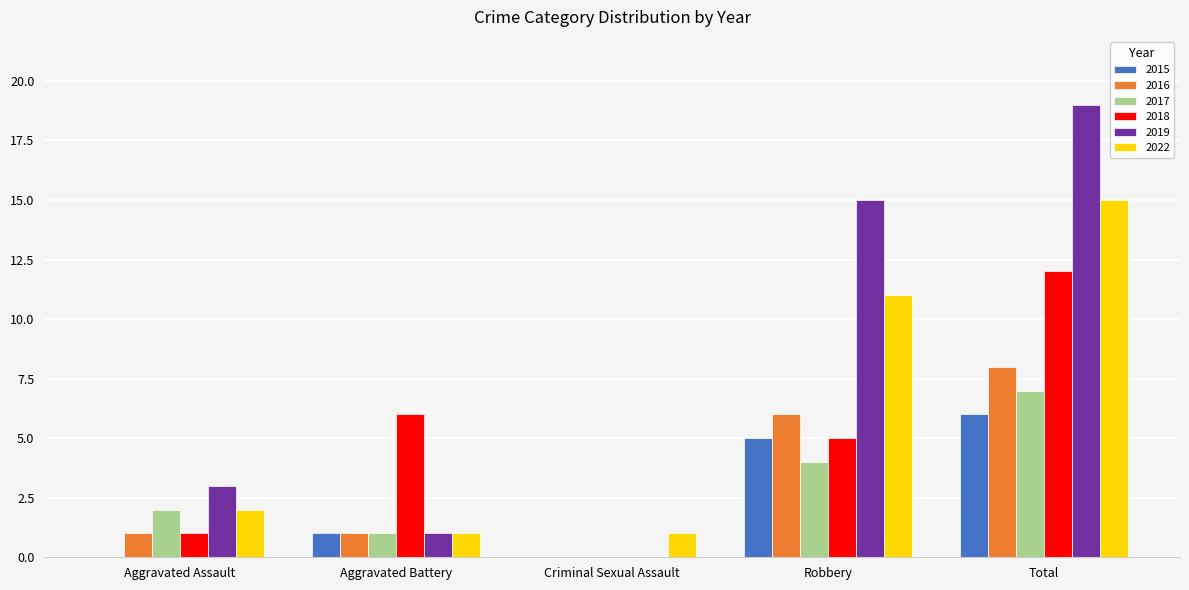

Which series has the largest total across all categories?

2019